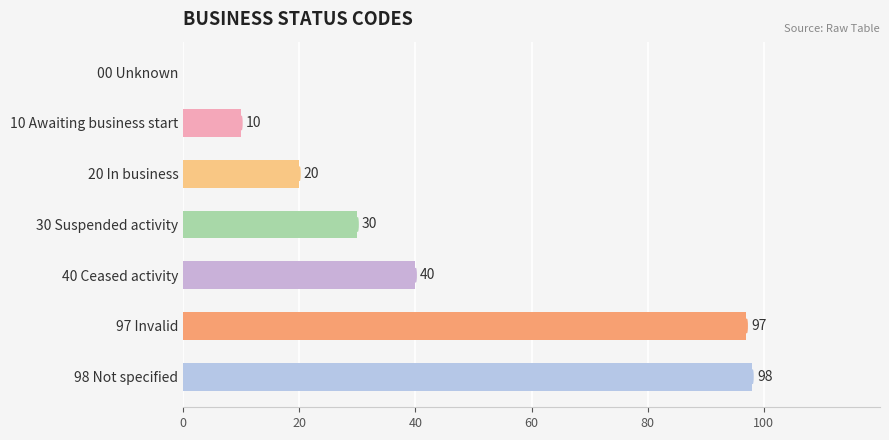

Read the value at 20 In business, to the nearest 10.

20